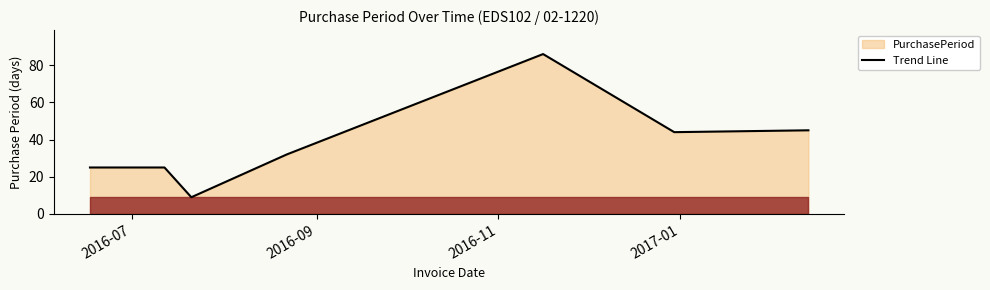

What is the maximum value shown in the chart?

86